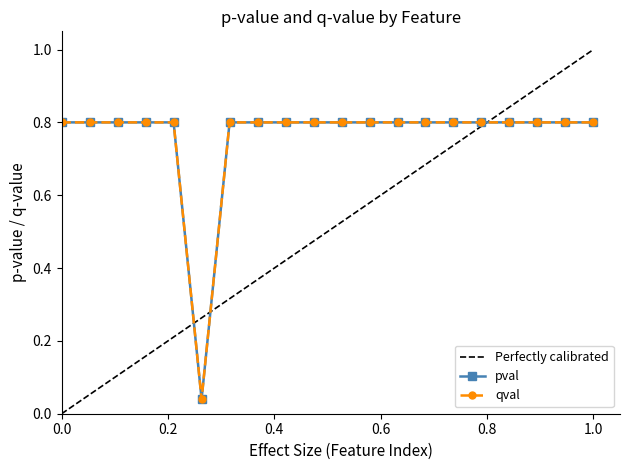

What is the value of the pval point at the 20th from the left?

0.8